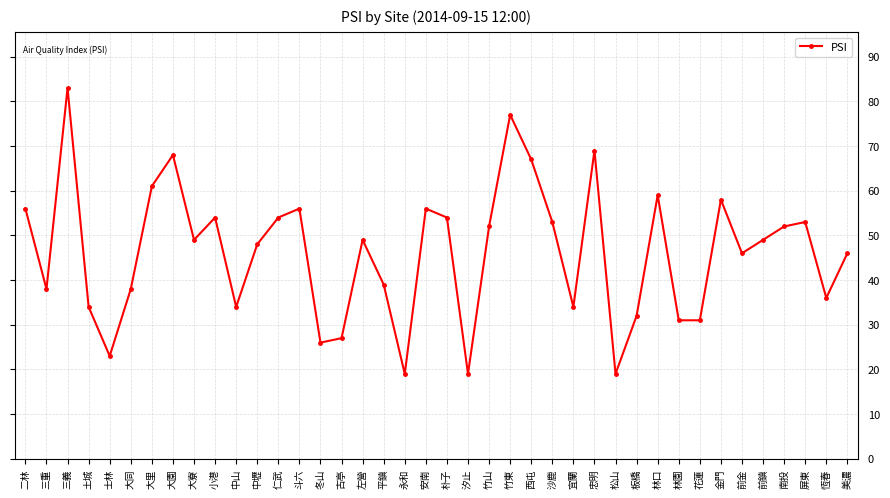

Reading left to right, extract all data points from this chart.

56	38	83	34	23	38	61	68	49	54	34	48	54	56	26	27	49	39	19	56	54	19	52	77	67	53	34	69	19	32	59	31	31	58	46	49	52	53	36	46